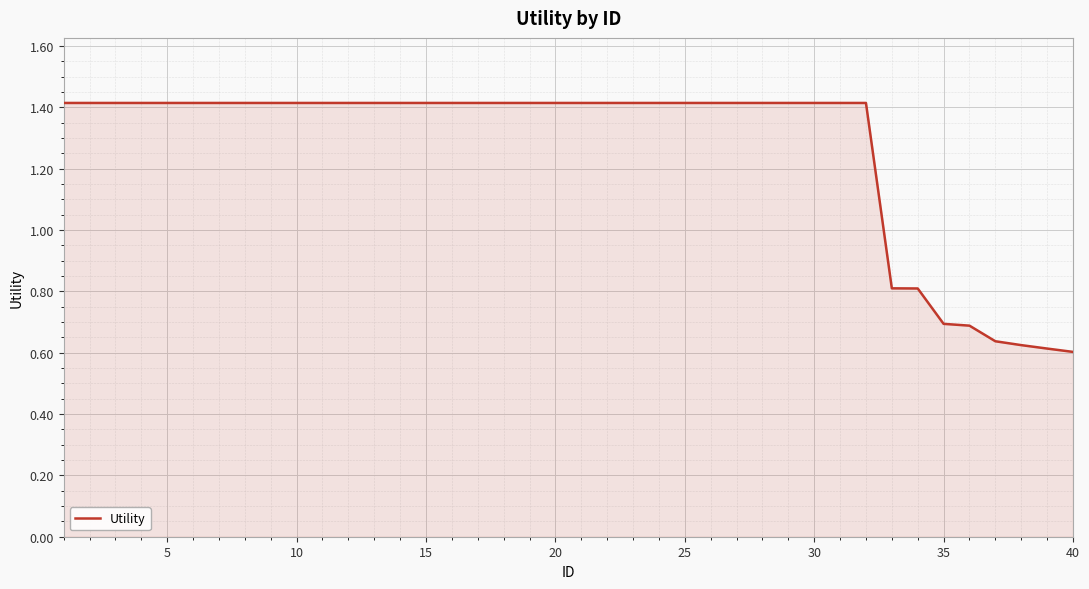

What is the difference between the maximum and minimum values?

0.8